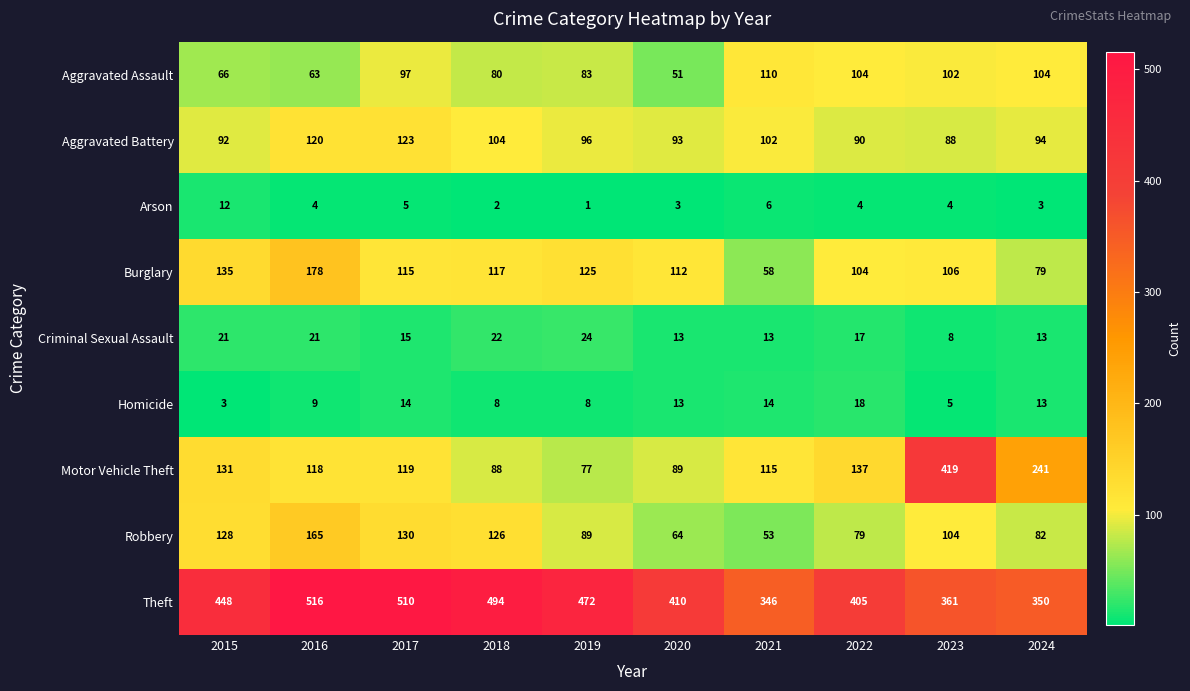

What is the spread (max minus min) of values at 2024?

347